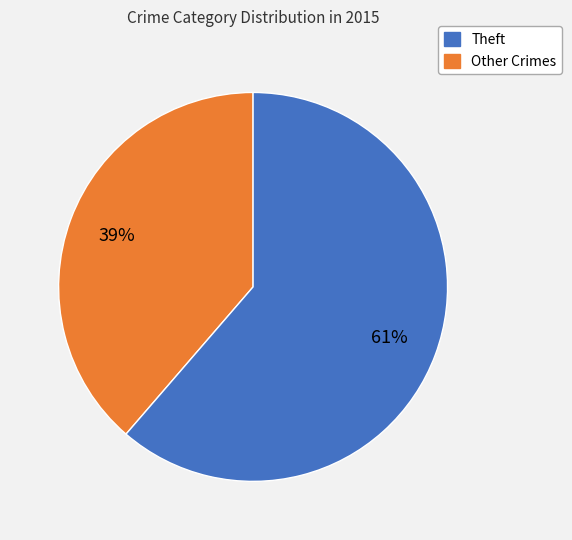

To the nearest percent, what is the average slice percentage?

50%